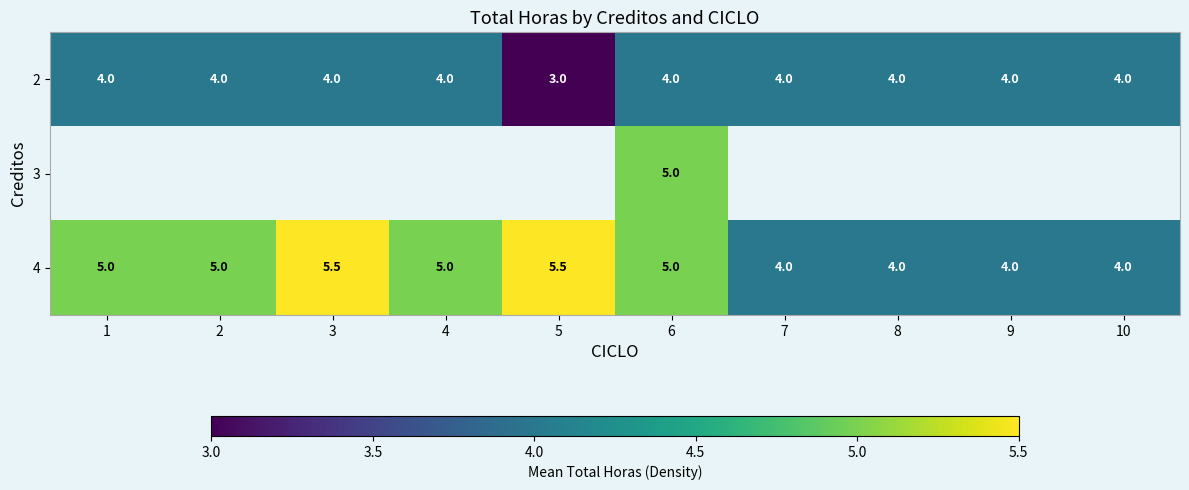

What is the minimum value for 4?

4.0